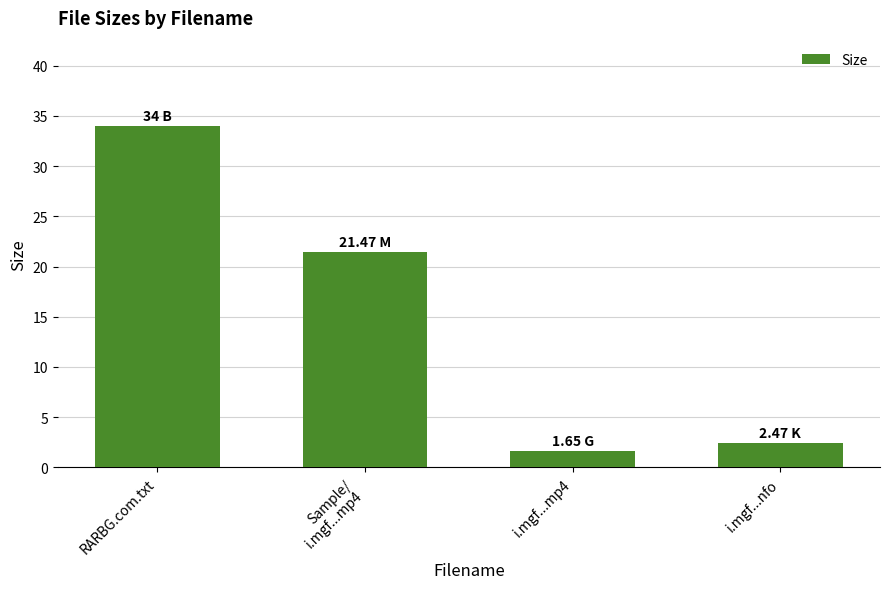

What is the label of the 4th bar from the right?

RARBG.com.txt